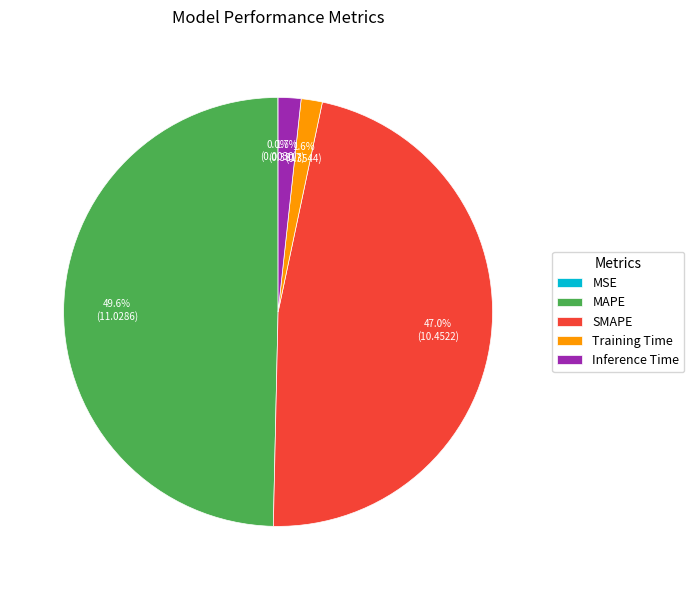

Does Training Time represent more than half of the total?

No